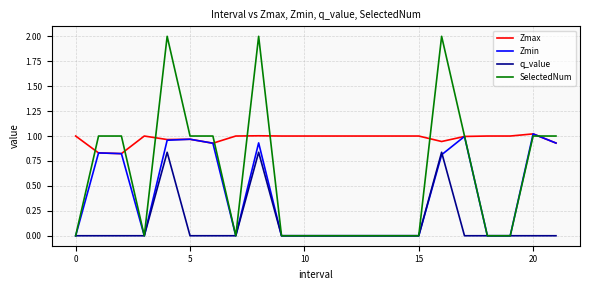

Rank the series by their average value, from highest to lowest.

Zmax, SelectedNum, Zmin, q_value